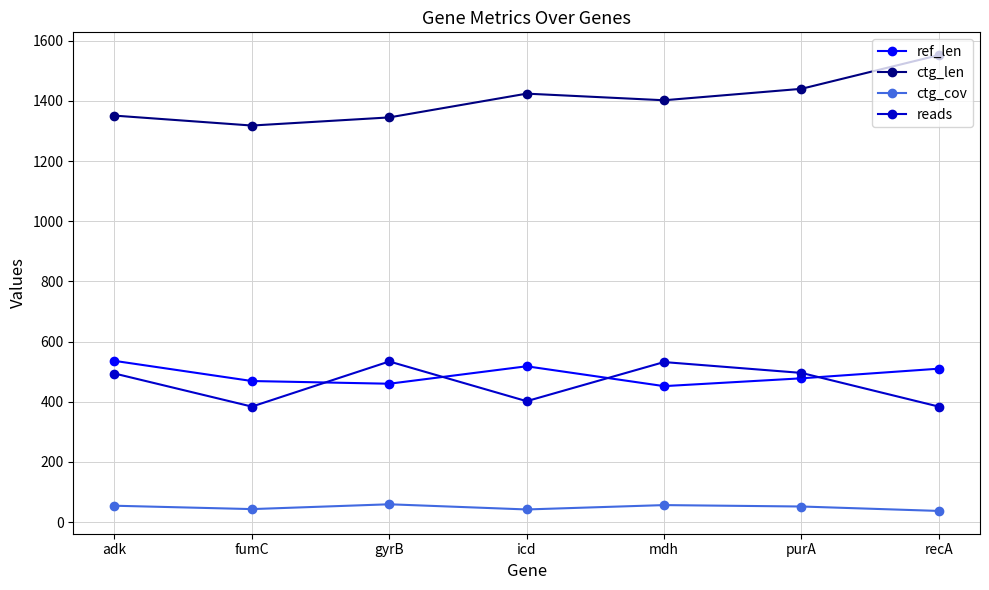

Read the ctg_cov value at adk.

54.6